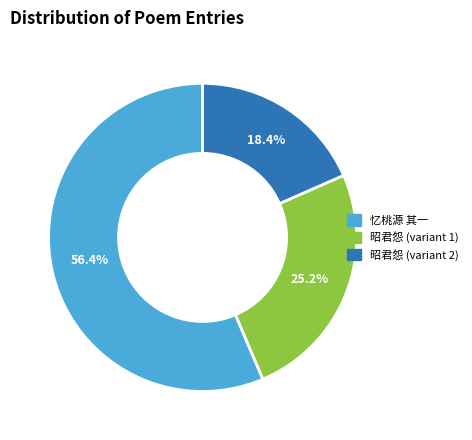

Is there a majority slice in this chart?

Yes